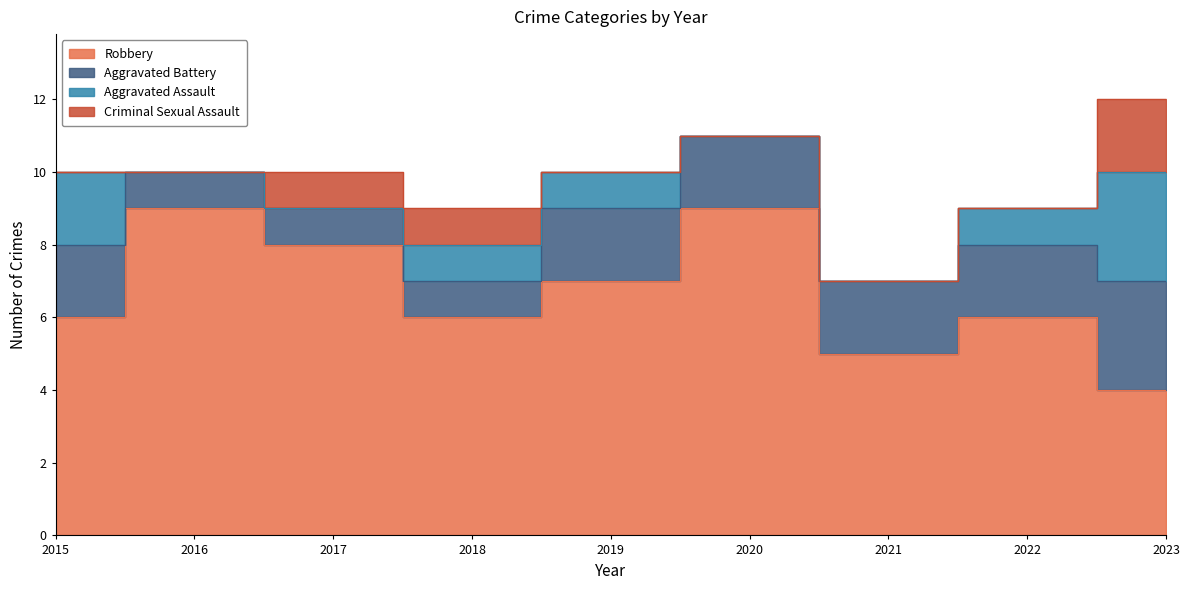

The value of Criminal Sexual Assault at 2018 is 0. True or false?

False